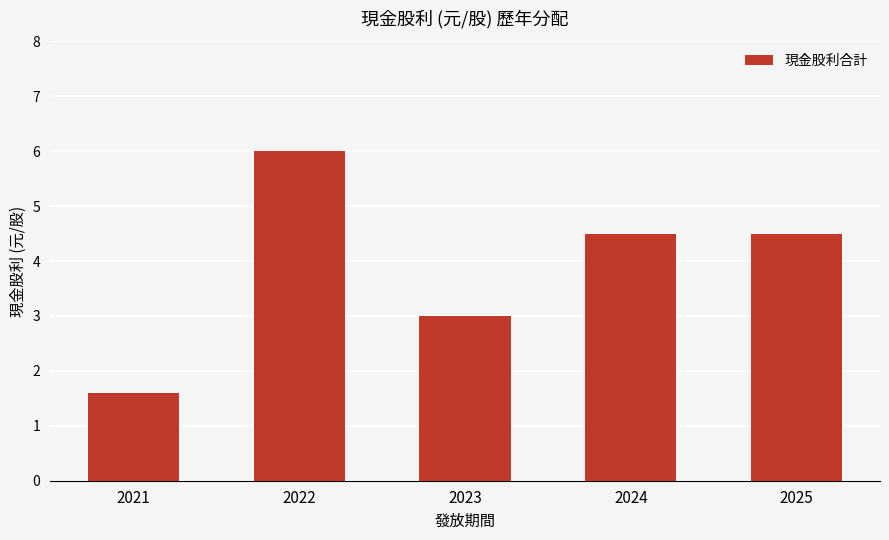

The chart shows a value of 4.5 at 2024. True or false?

True